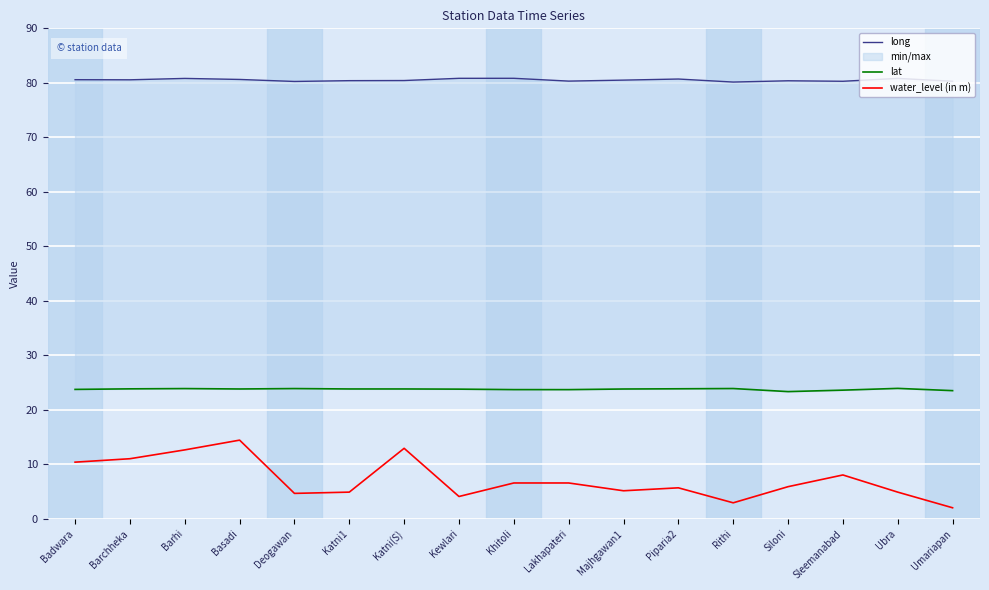

True or false: long has more than 0 points higher than both neighbors.

True